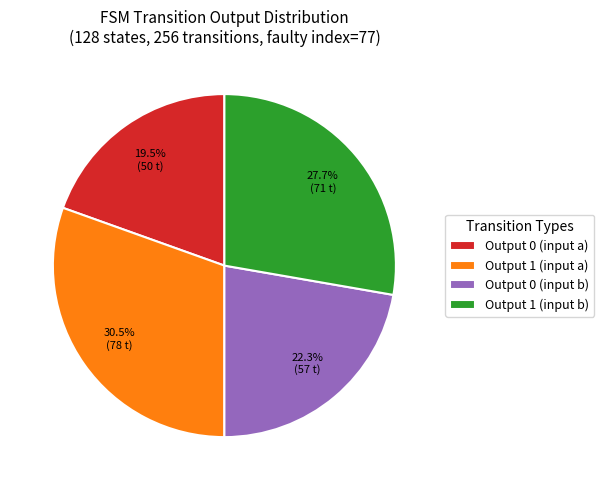

What percentage do Output 1 (input a) and Output 0 (input a) together represent?

50.0%